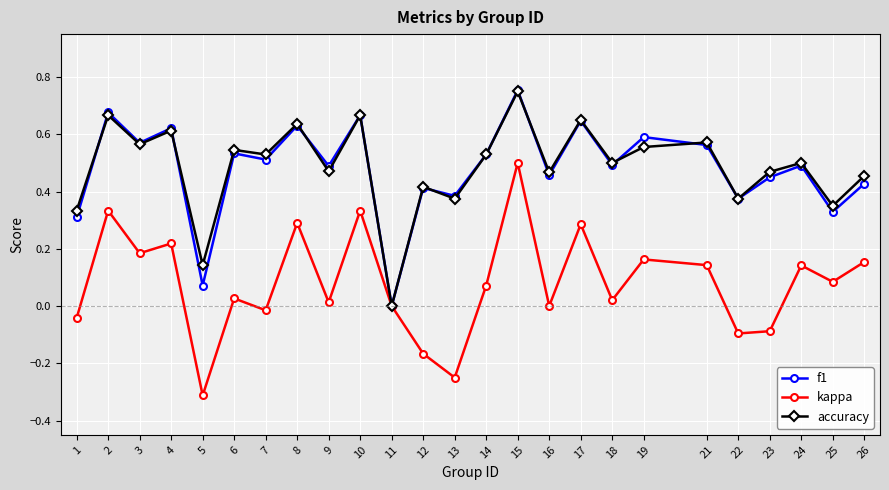

Is this an area chart (filled region under the line)?

No